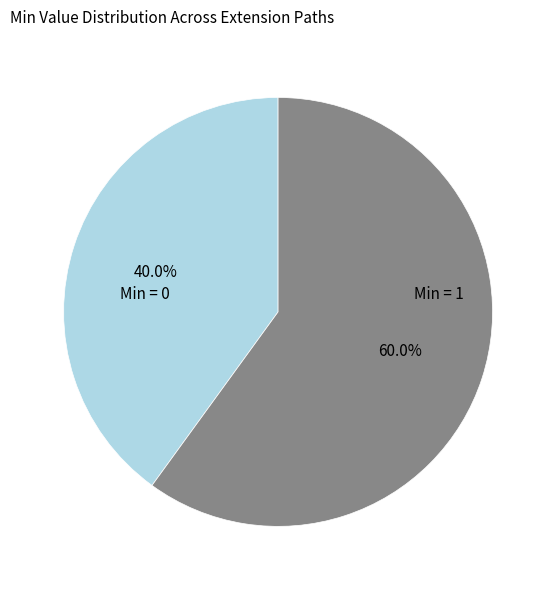

What percentage is NOT represented by Min = 1?

40.0%